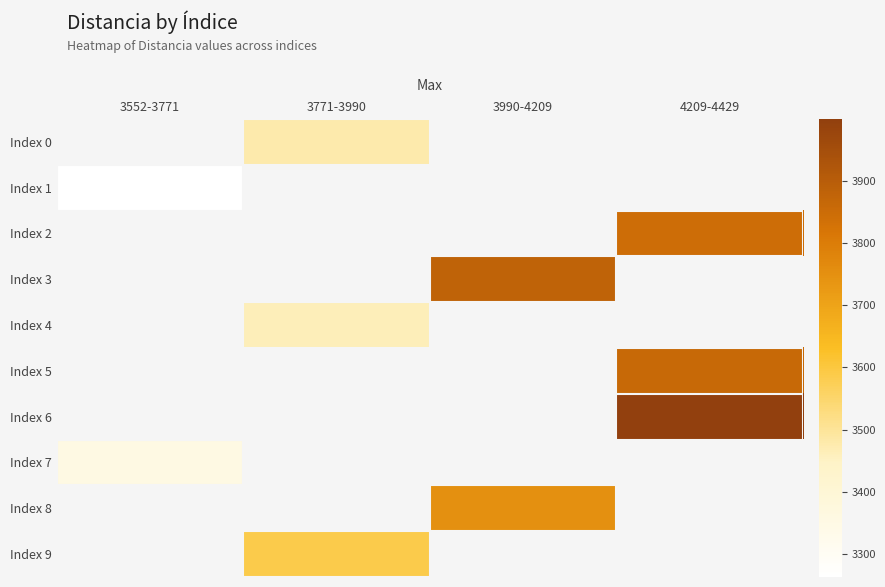

Is the value of Index 8 at 3990-4209 greater than the value of Index 0 at 3552-3771?

No